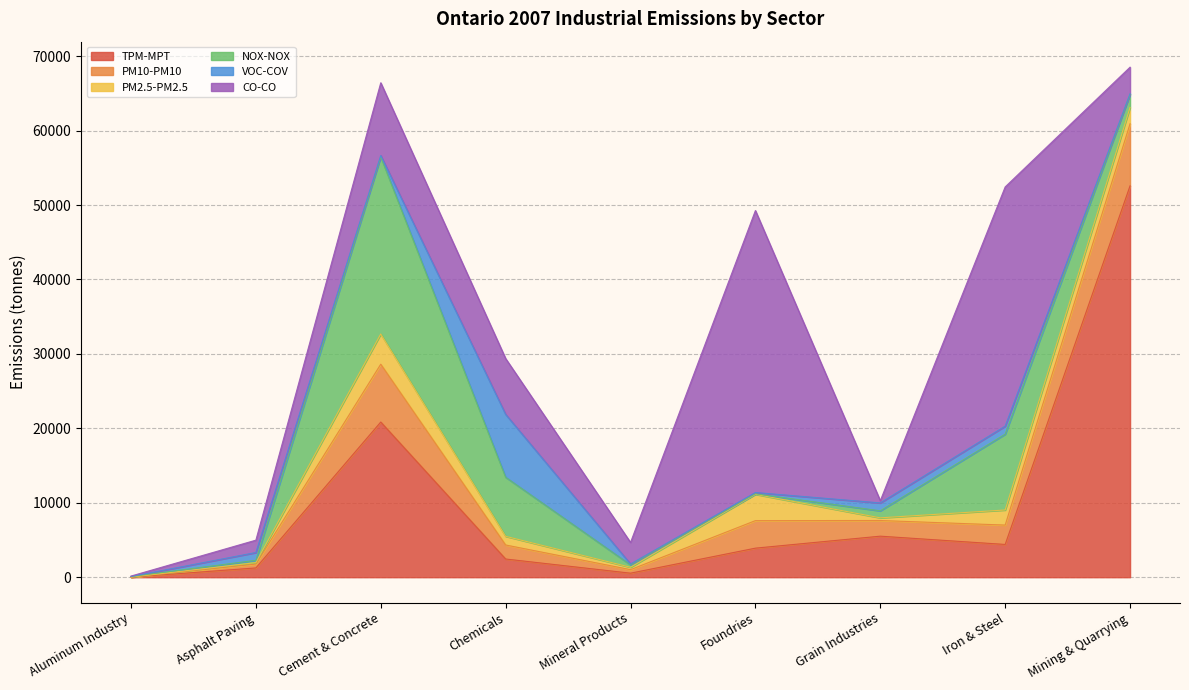

What is the label of the 4th point from the left?

Chemicals